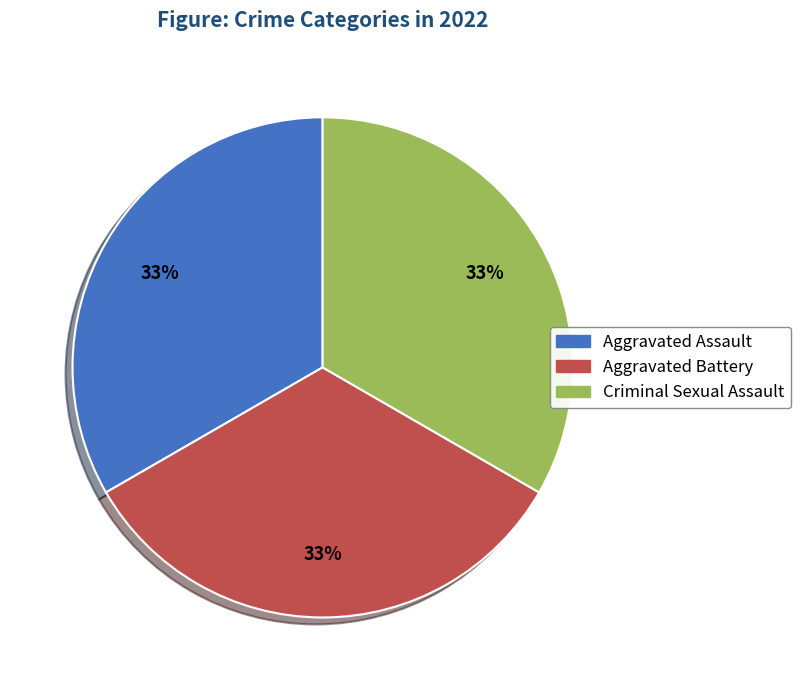

Is there a majority slice in this chart?

No